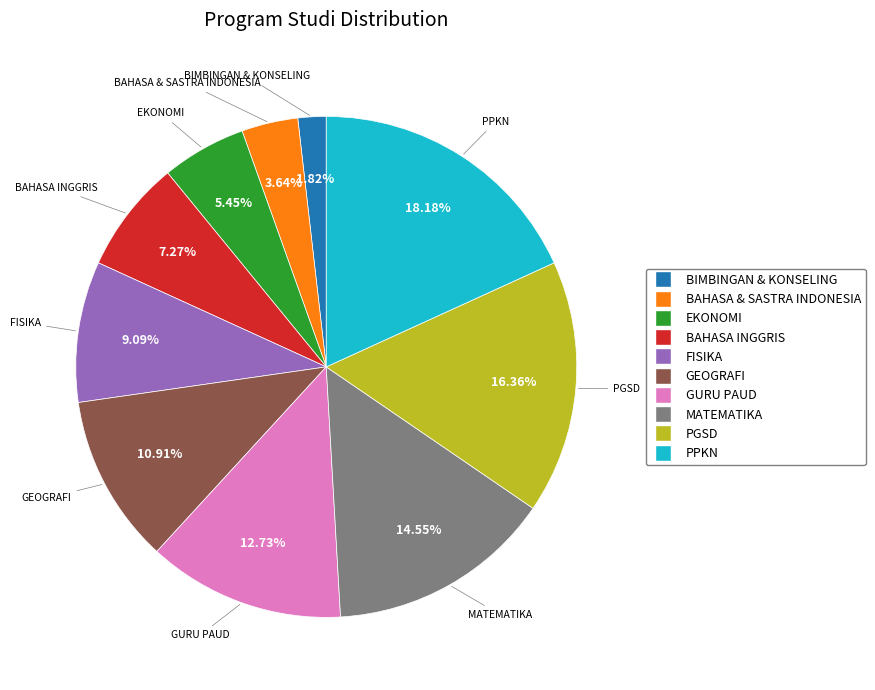

Does GEOGRAFI represent more than half of the total?

No